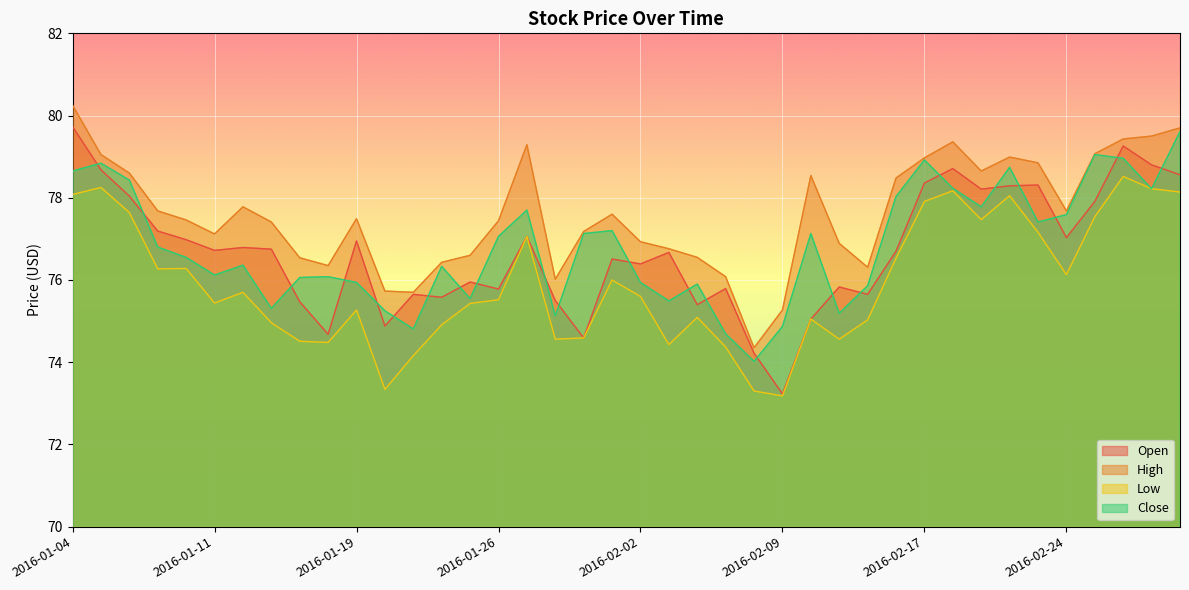

How many lines are shown in the chart?

4